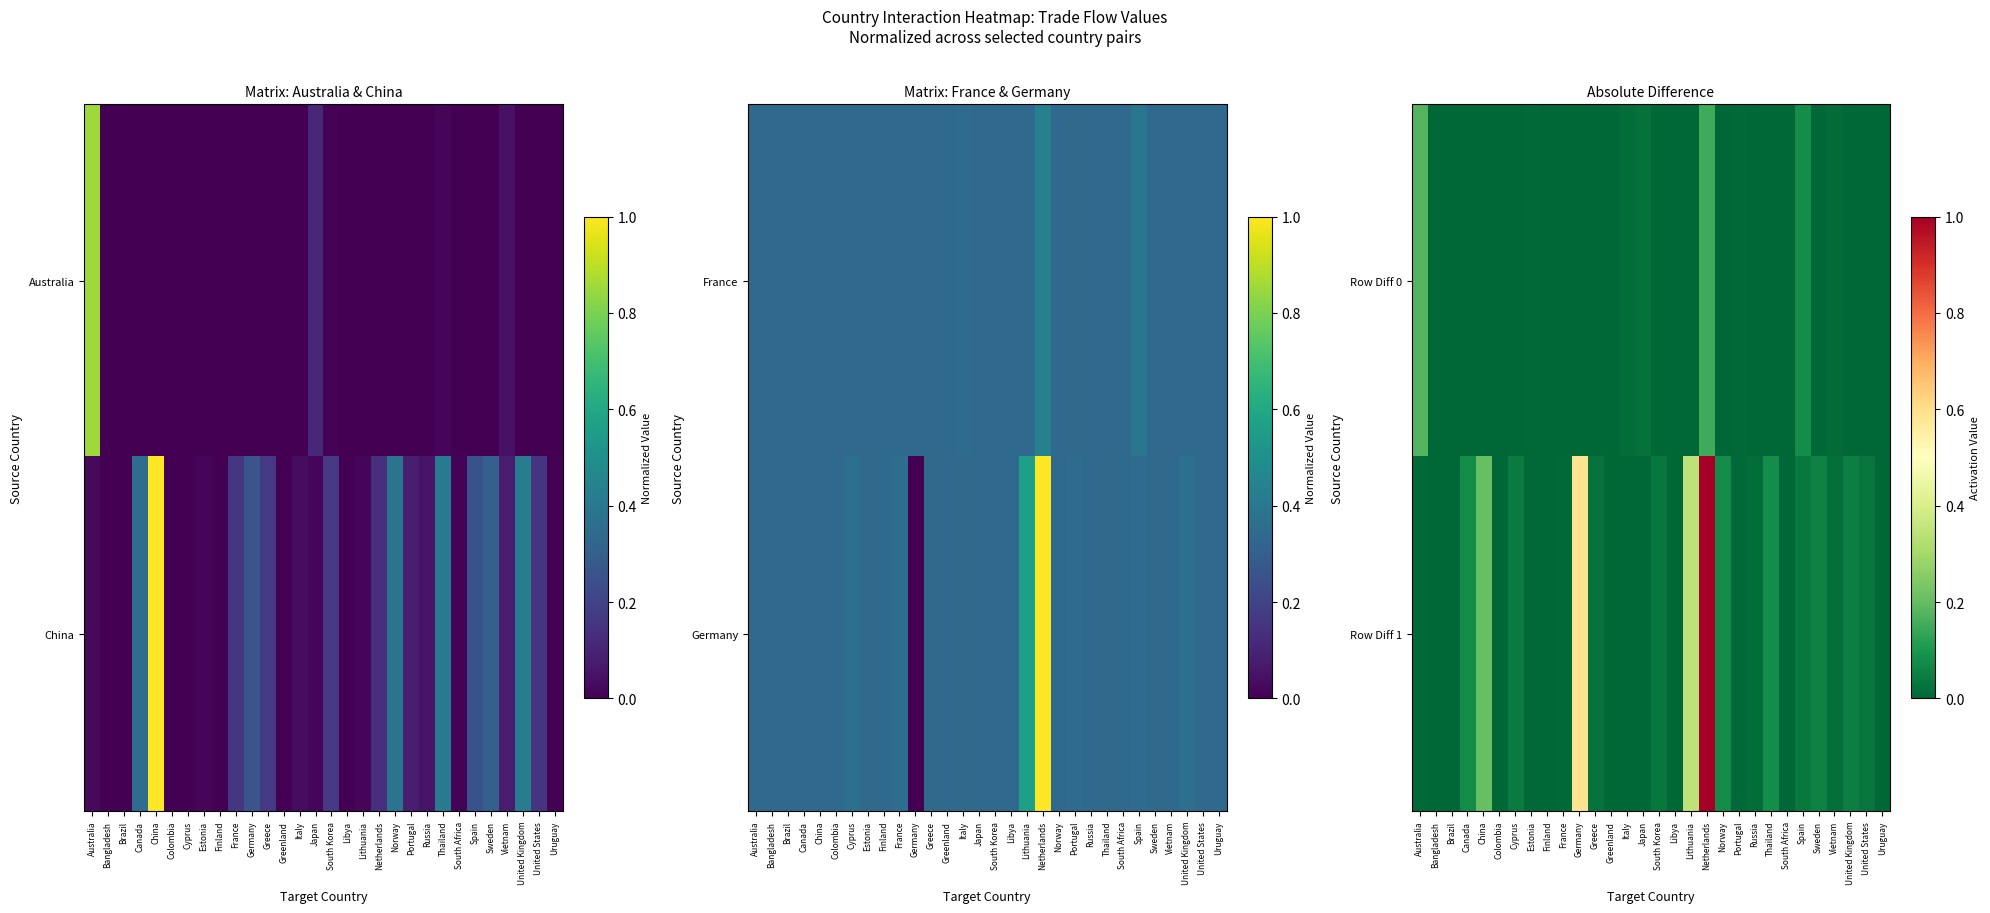

The value of Row Diff 1 at Spain is 0.0. True or false?

True